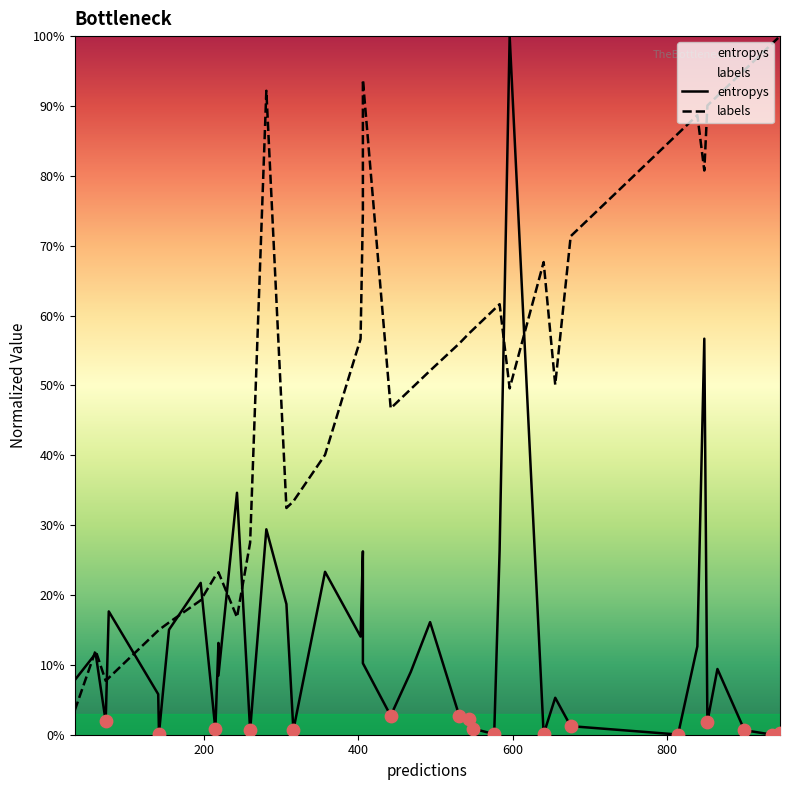

At how many categories does at least one series exceed 0?

40